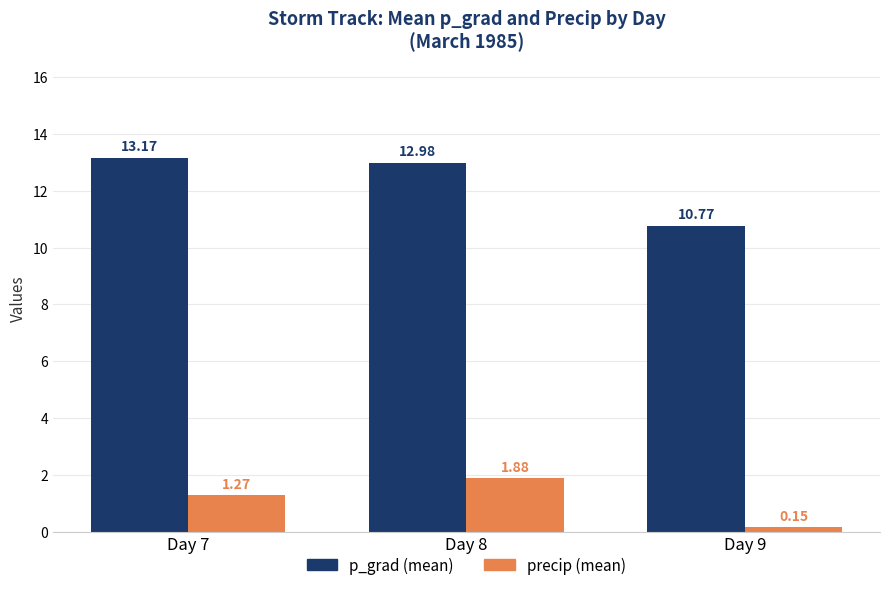

At how many categories does at least one series exceed 5?

3